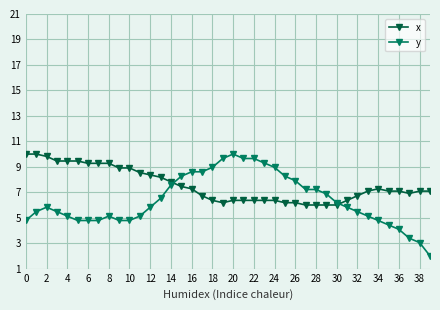

What is the value of the y point at the 22nd from the left?

9.7